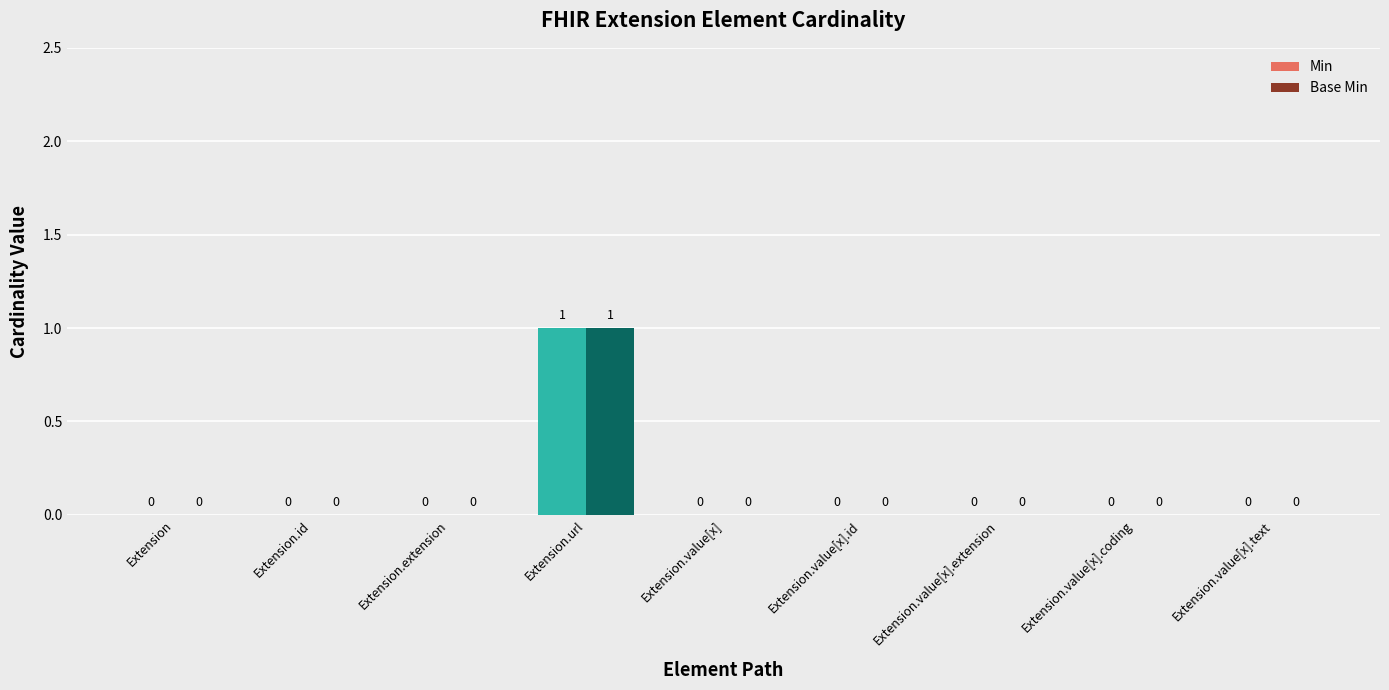

Which category has the highest value in the Min series?

Extension.url